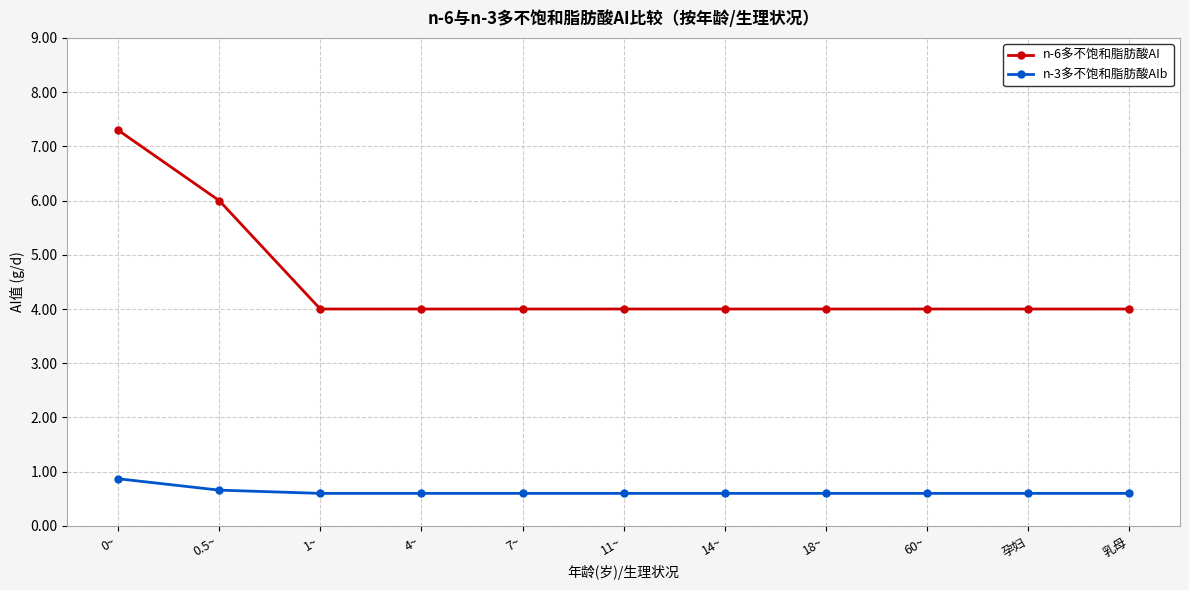

Rank the series by their maximum value, from highest to lowest.

n-6多不饱和脂肪酸AI, n-3多不饱和脂肪酸AIb